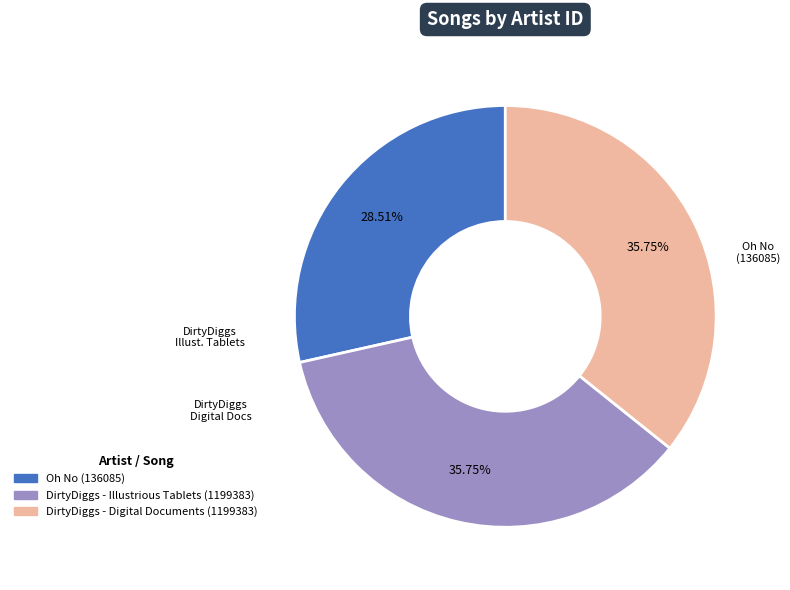

The DirtyDiggs - Illustrious Tablets (1199383) slice represents 45% of the pie. True or false?

False